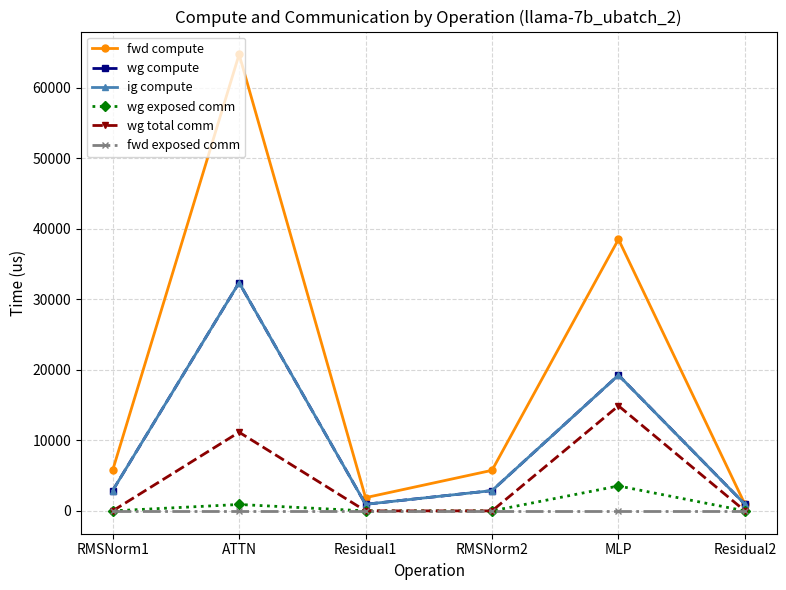

What position from the left is RMSNorm1?

1